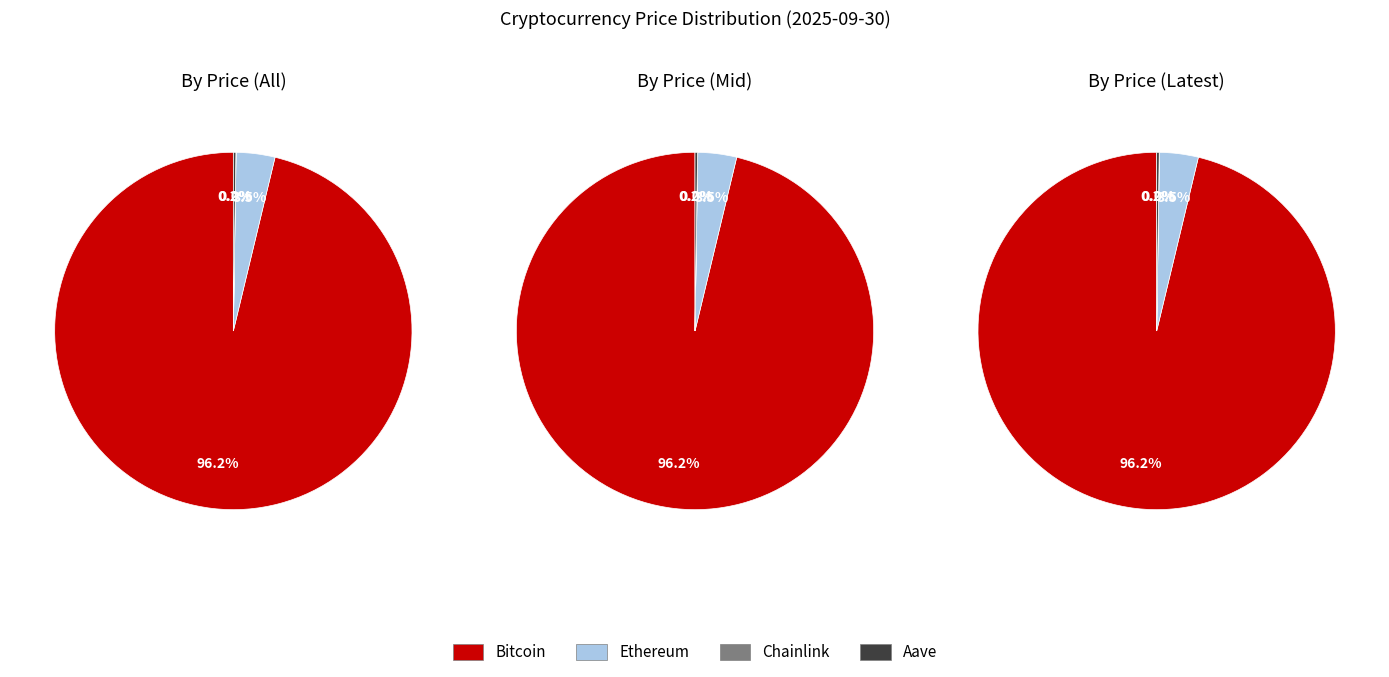

Is there a majority slice in this chart?

Yes